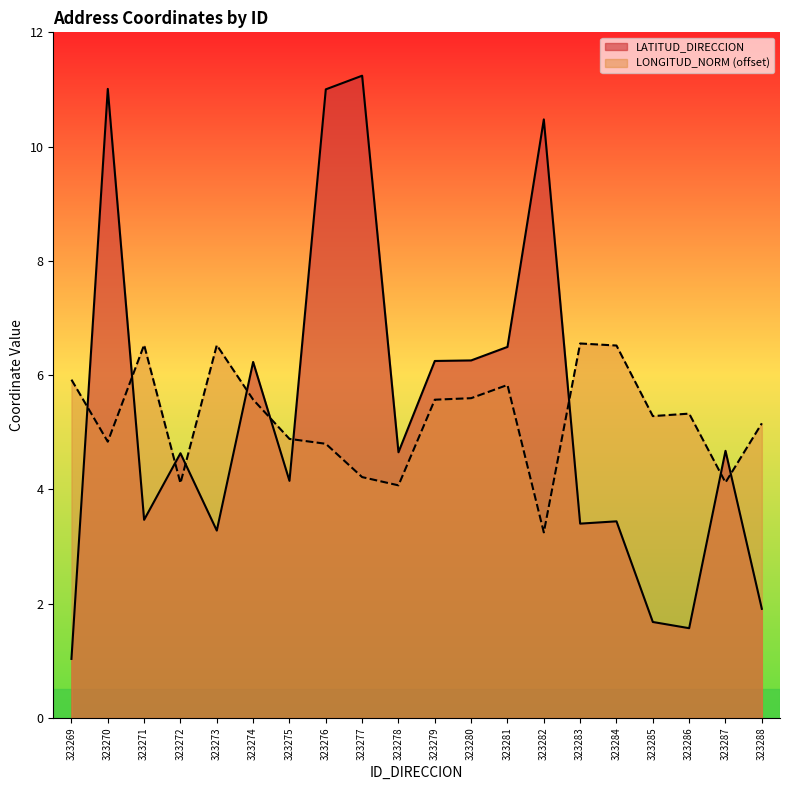

Which series has the largest total across all categories?

LATITUD_DIRECCION